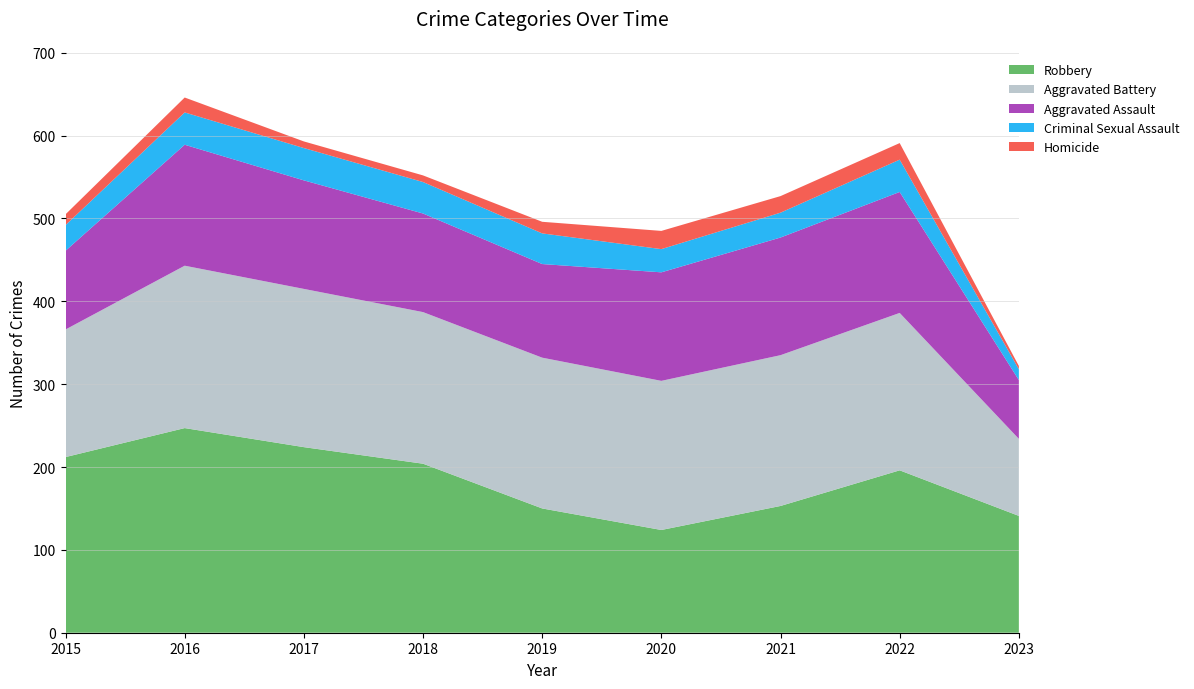

Reading left to right, extract all data points from this chart.

Aggravated Assault: 2015=95	2016=146	2017=131	2018=119	2019=113	2020=131	2021=142	2022=146	2023=71
Aggravated Battery: 2015=154	2016=196	2017=191	2018=183	2019=182	2020=180	2021=182	2022=190	2023=93
Criminal Sexual Assault: 2015=31	2016=39	2017=39	2018=38	2019=37	2020=28	2021=30	2022=39	2023=13
Homicide: 2015=13	2016=18	2017=8	2018=8	2019=14	2020=22	2021=20	2022=20	2023=4
Robbery: 2015=212	2016=247	2017=224	2018=204	2019=150	2020=124	2021=153	2022=196	2023=141